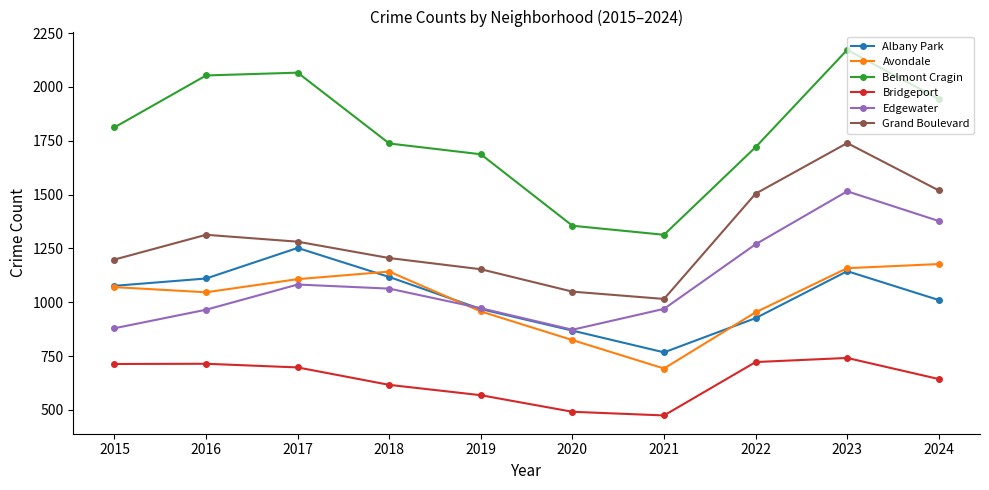

What is the sum of all Bridgeport values?

6379